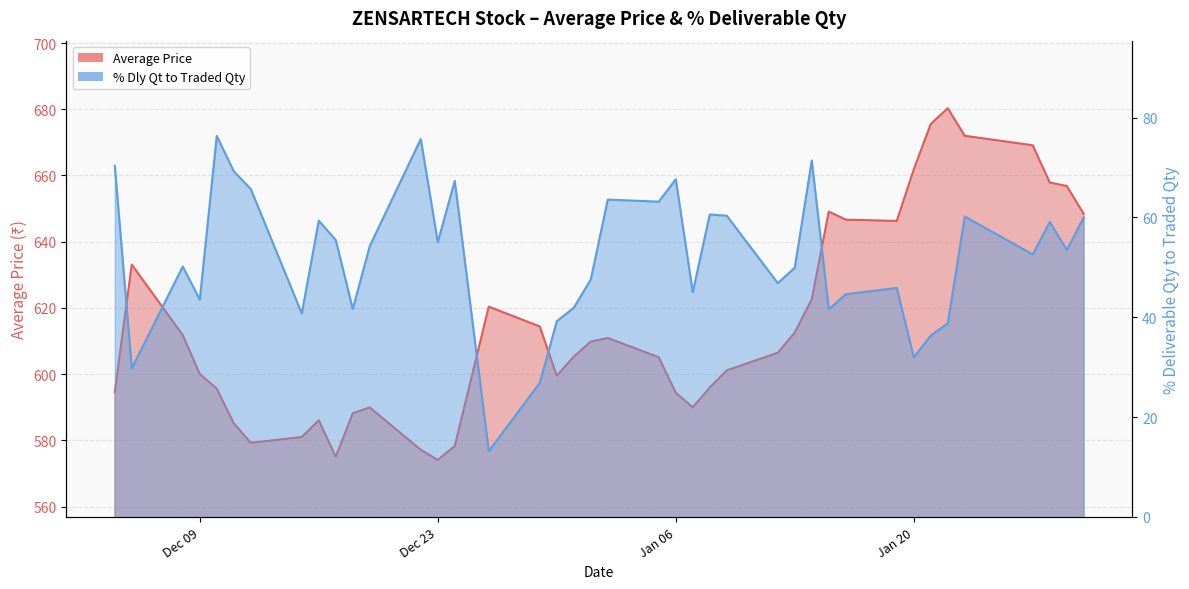

At 2014-12-08, list the series in order from largest to smallest.

Average Price, % Dly Qt to Traded Qty